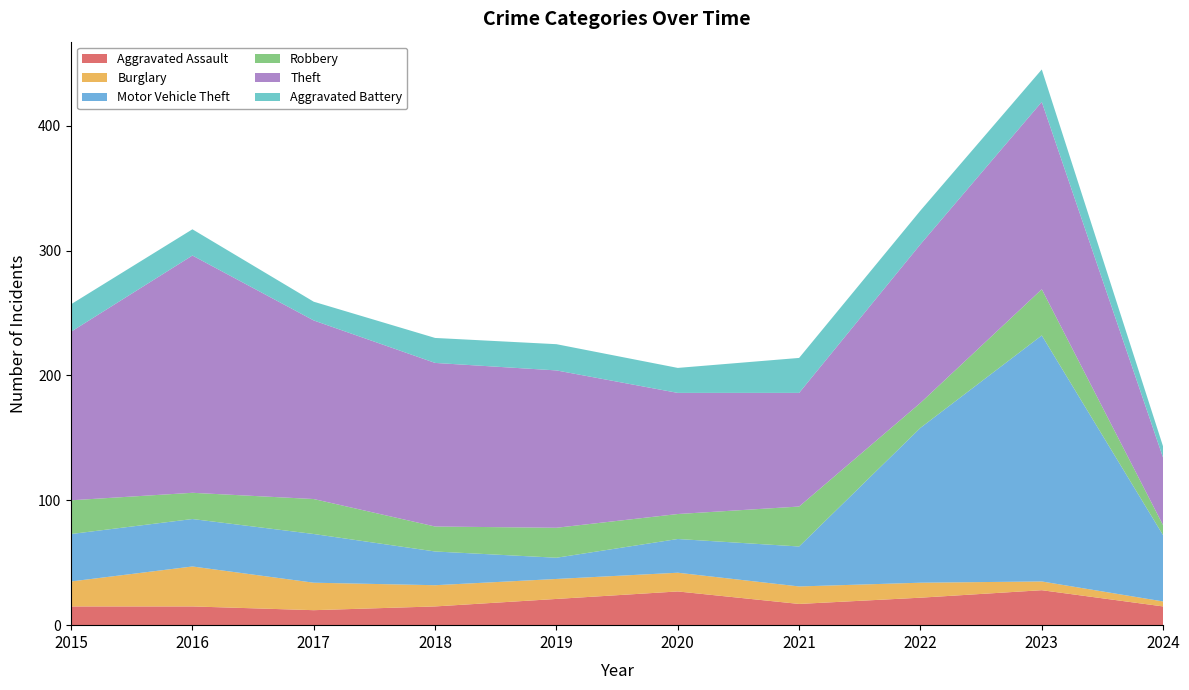

Reading left to right, extract all data points from this chart.

Aggravated Assault: 2015=15	2016=15	2017=12	2018=15	2019=21	2020=27	2021=17	2022=22	2023=28	2024=15
Burglary: 2015=20	2016=32	2017=22	2018=17	2019=16	2020=15	2021=14	2022=12	2023=7	2024=4
Motor Vehicle Theft: 2015=38	2016=38	2017=39	2018=27	2019=17	2020=27	2021=32	2022=124	2023=197	2024=53
Robbery: 2015=27	2016=21	2017=28	2018=20	2019=24	2020=20	2021=32	2022=20	2023=37	2024=8
Theft: 2015=135	2016=190	2017=143	2018=131	2019=126	2020=97	2021=91	2022=127	2023=150	2024=54
Aggravated Battery: 2015=22	2016=21	2017=15	2018=20	2019=21	2020=20	2021=28	2022=27	2023=26	2024=9